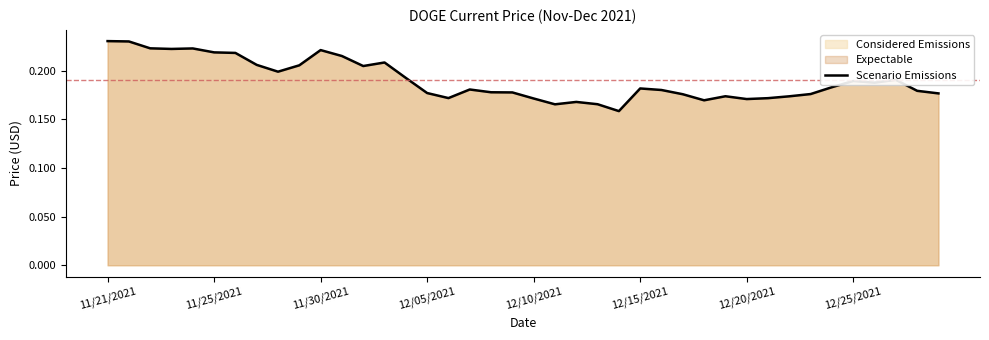

How many distinct data groups are displayed?

1